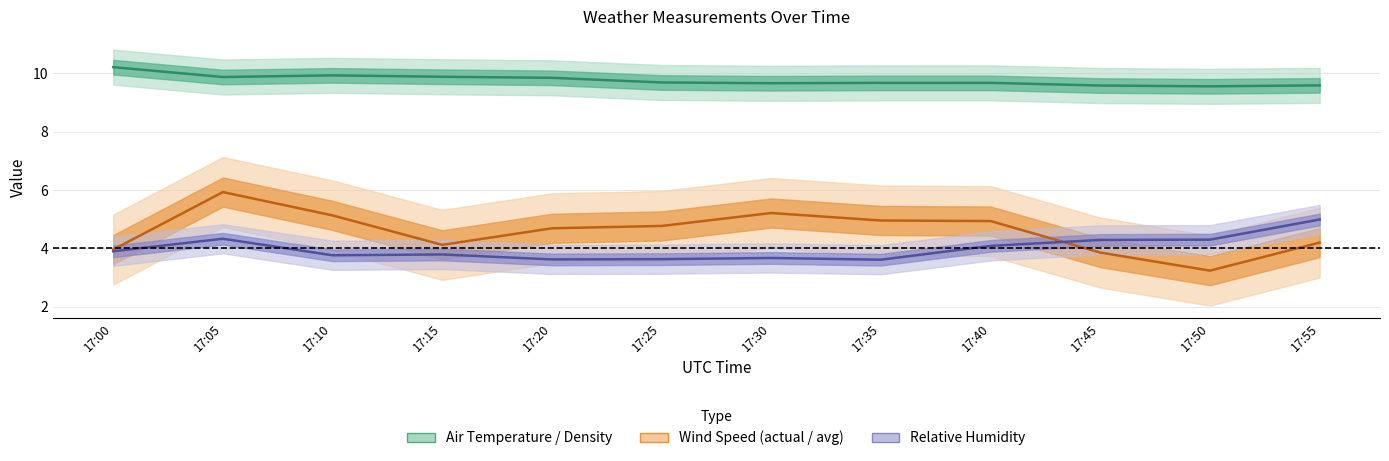

What is the difference between the maximum and minimum values in the Avg Relative humidity series?

1.4